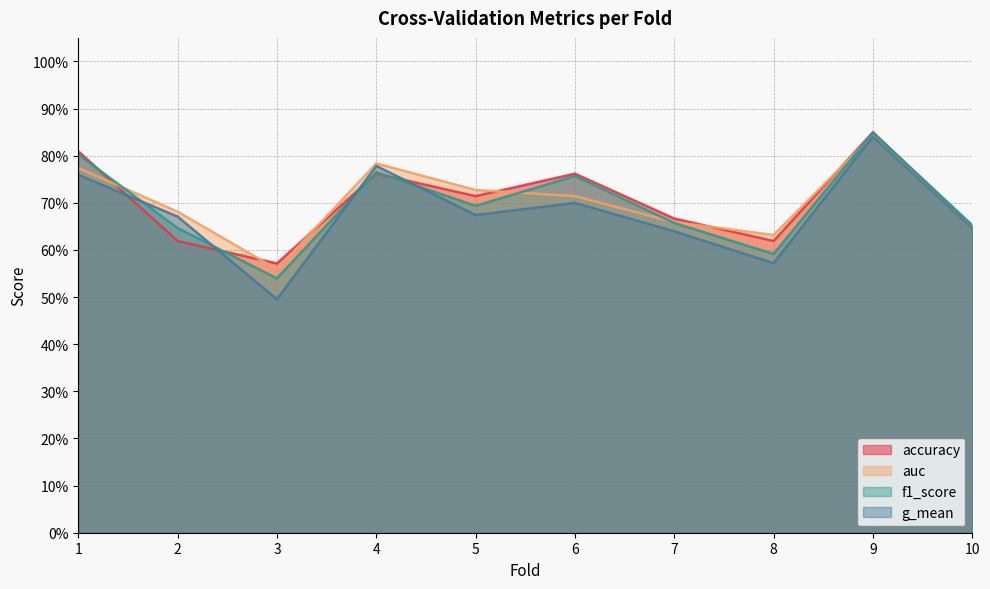

How many distinct data groups are displayed?

4